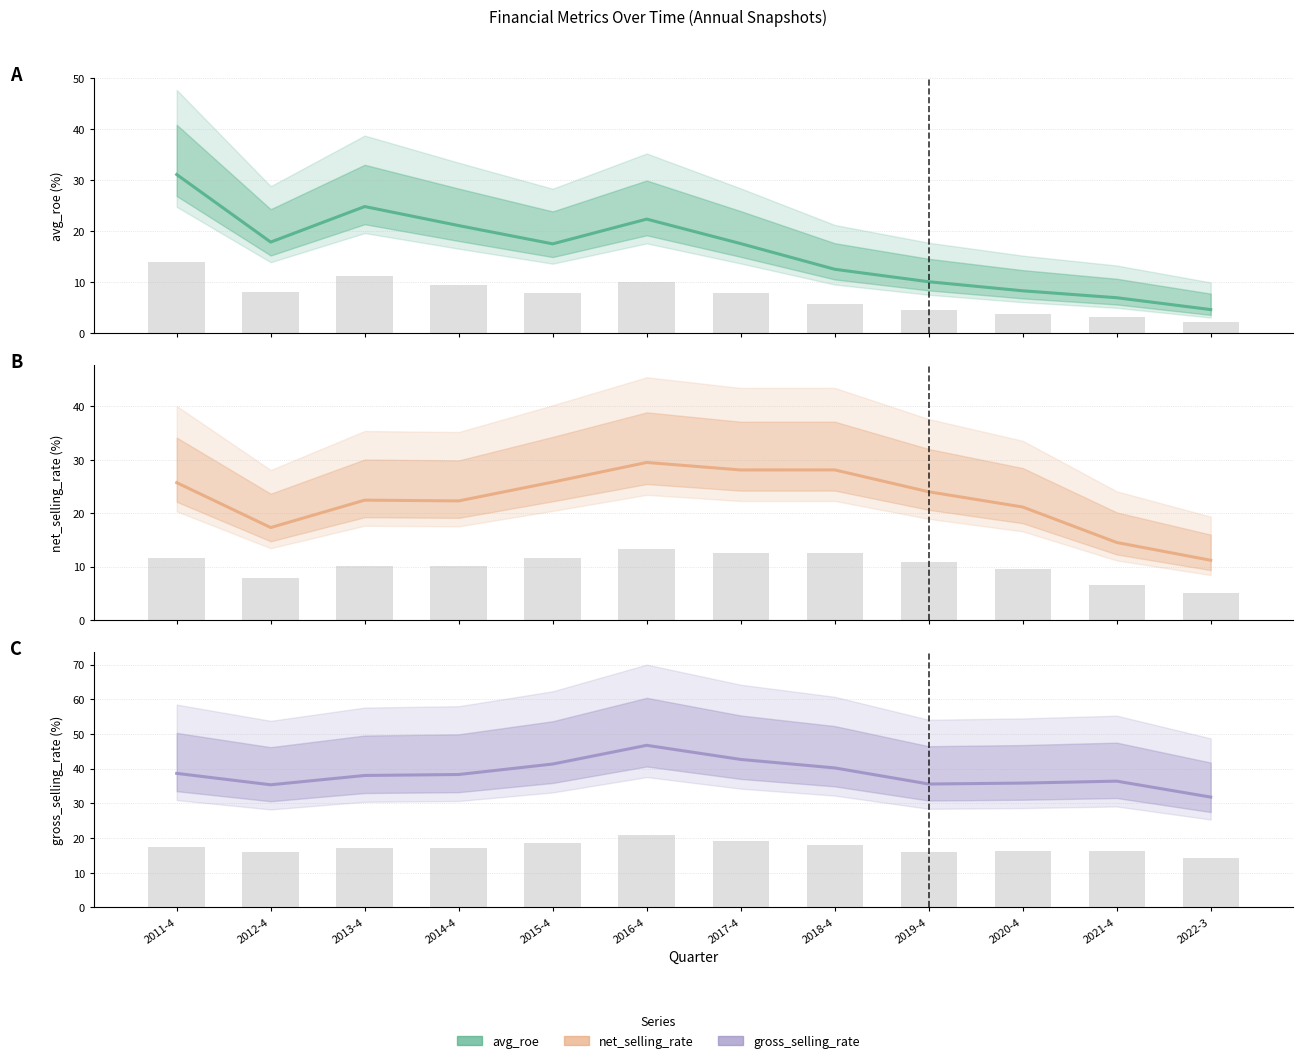

What is the label of the 4th bar from the left?

2014-4